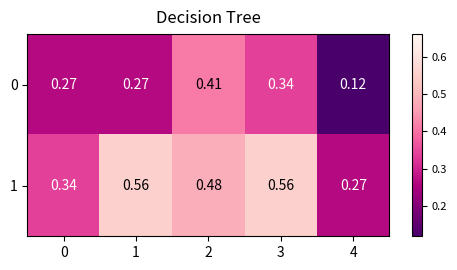

Which series has the largest total across all categories?

1